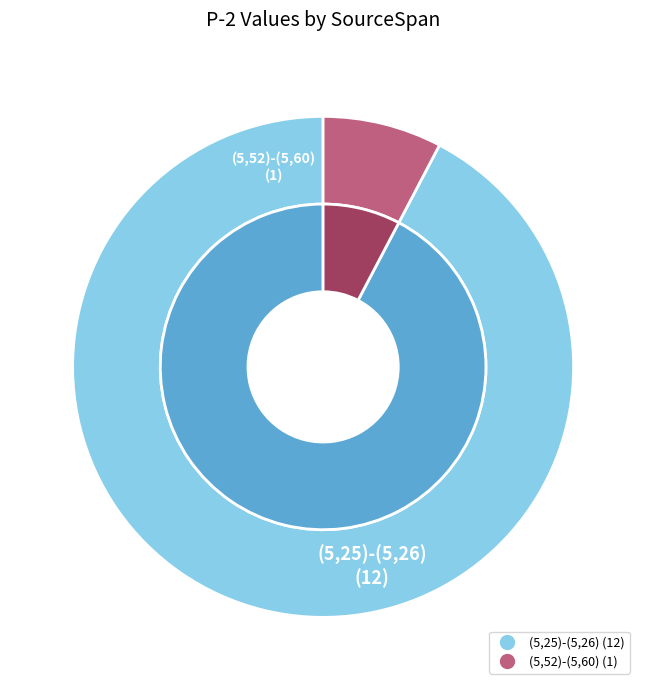

To the nearest percent, what percentage of the pie is (5,52)-(5,60)?

8%